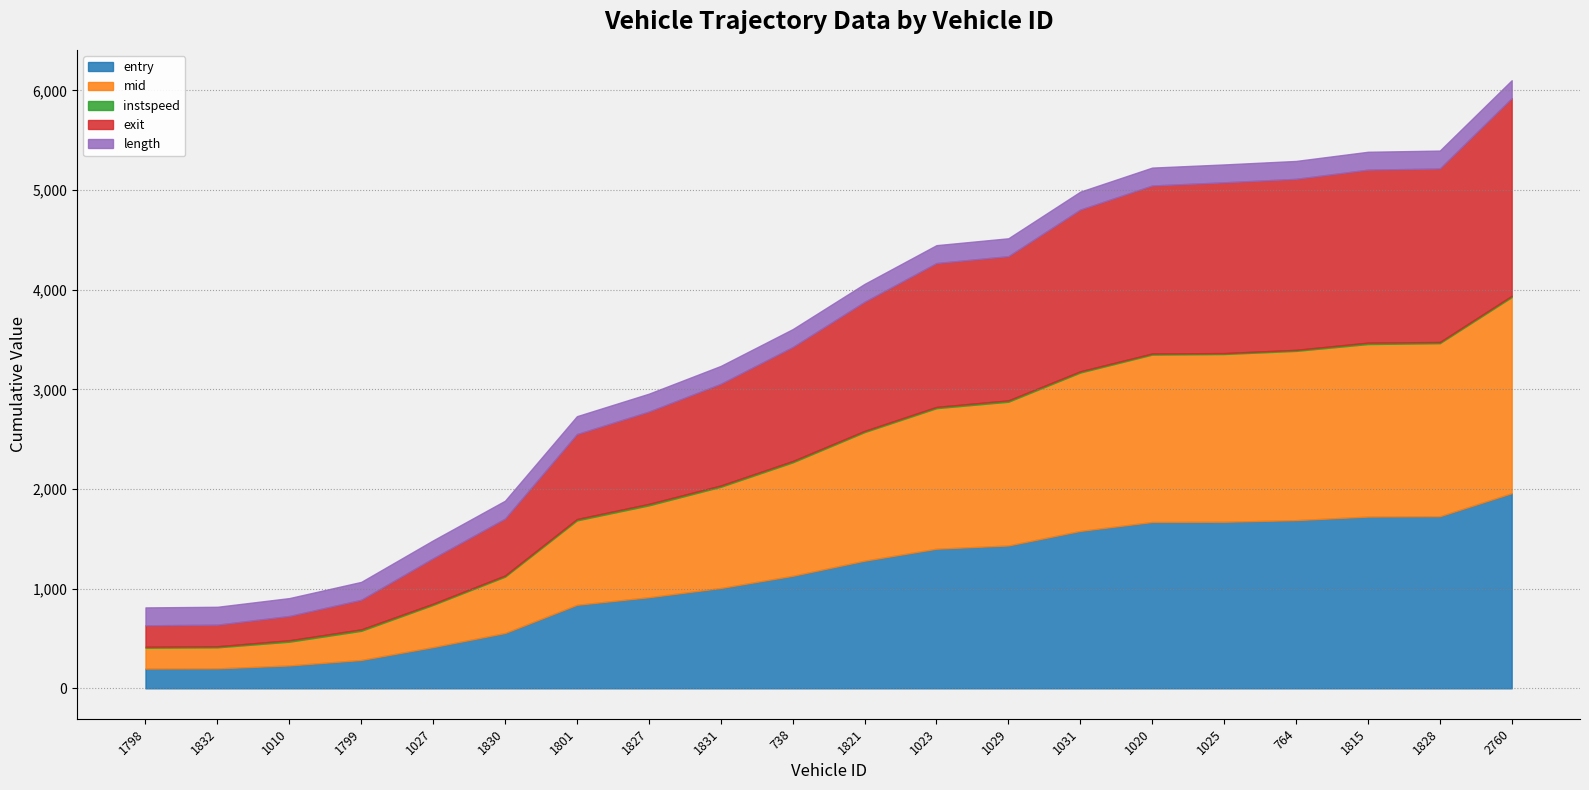

Which series changed the most between 1010 and 1020?

exit